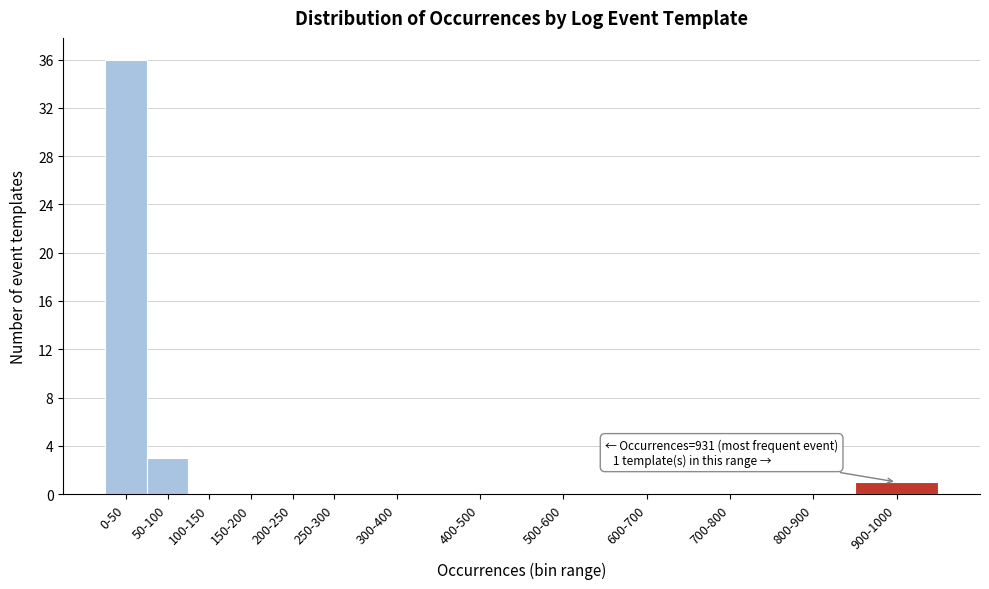

Reading left to right, extract all data points from this chart.

0-50=36	50-100=3	100-150=0	150-200=0	200-250=0	250-300=0	300-400=0	400-500=0	500-600=0	600-700=0	700-800=0	800-900=0	900-1000=1